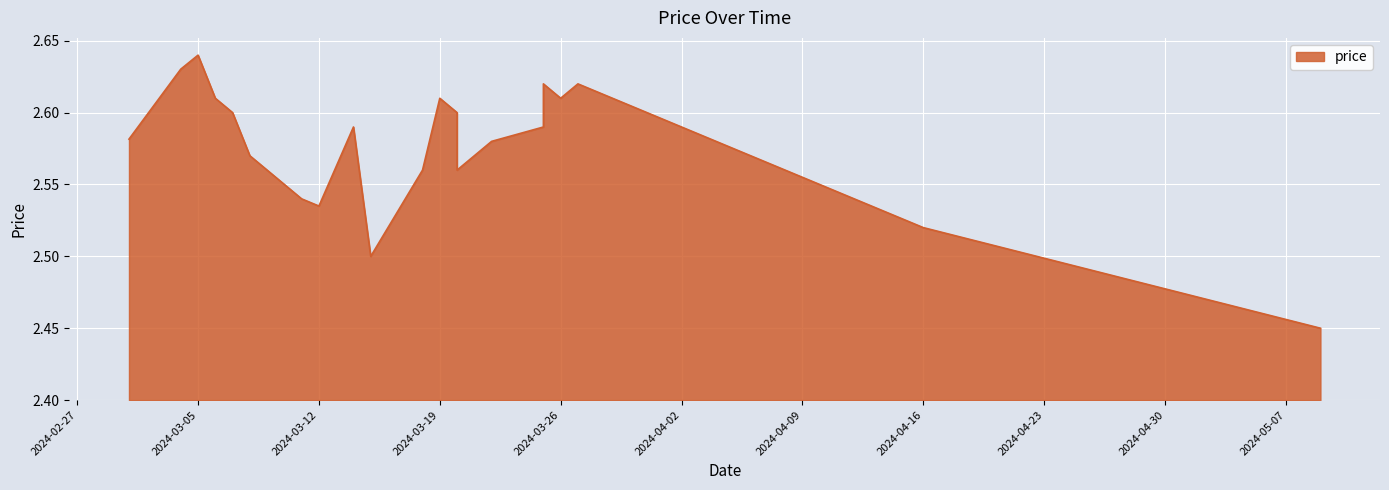

The value at 2024-03-15 is 0.8. True or false?

False